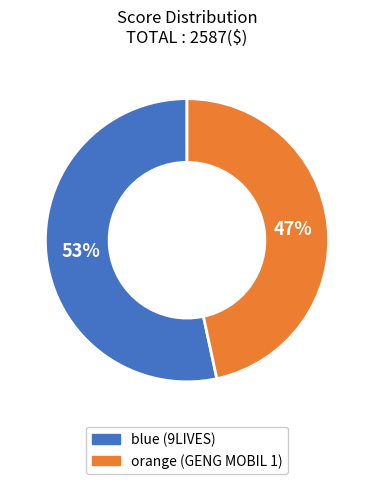

Is the sum of blue (9LIVES) and orange (GENG MOBIL 1) greater than half?

Yes